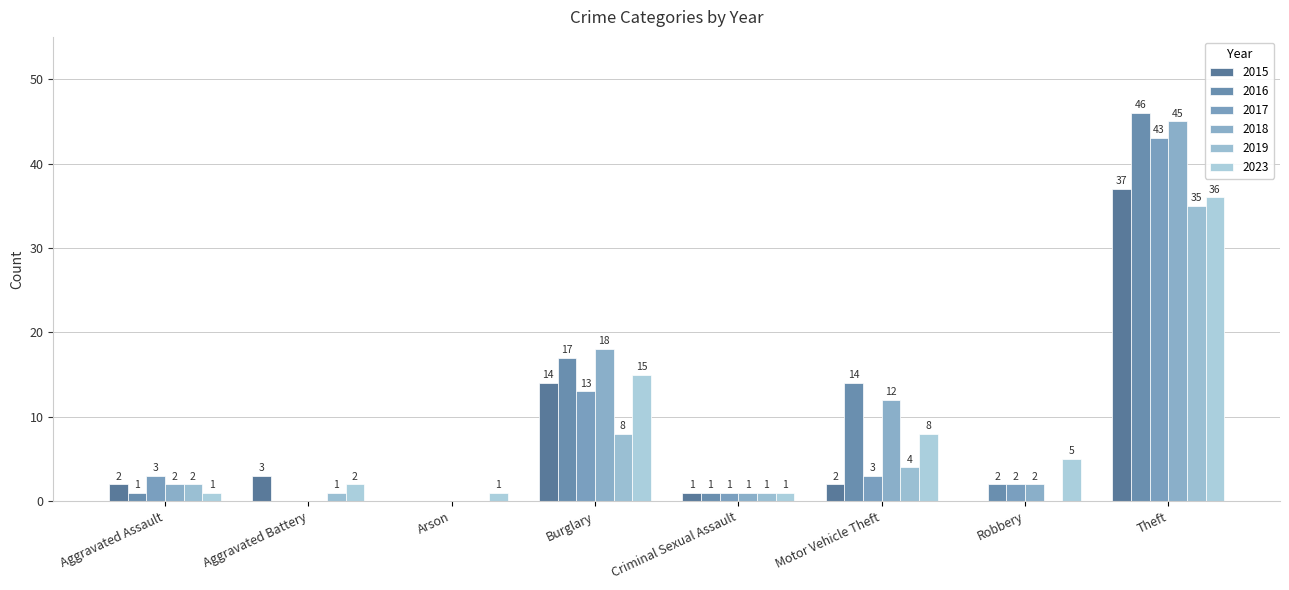

How many groups of bars are there?

8